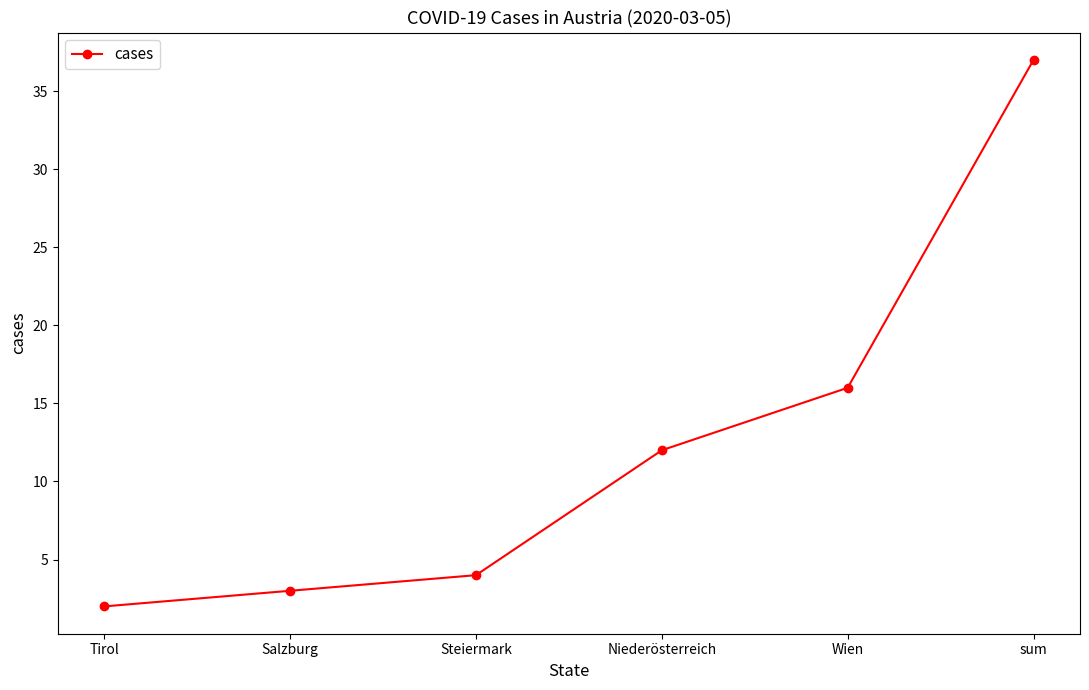

What is the change in value from Steiermark to Niederösterreich?

+8